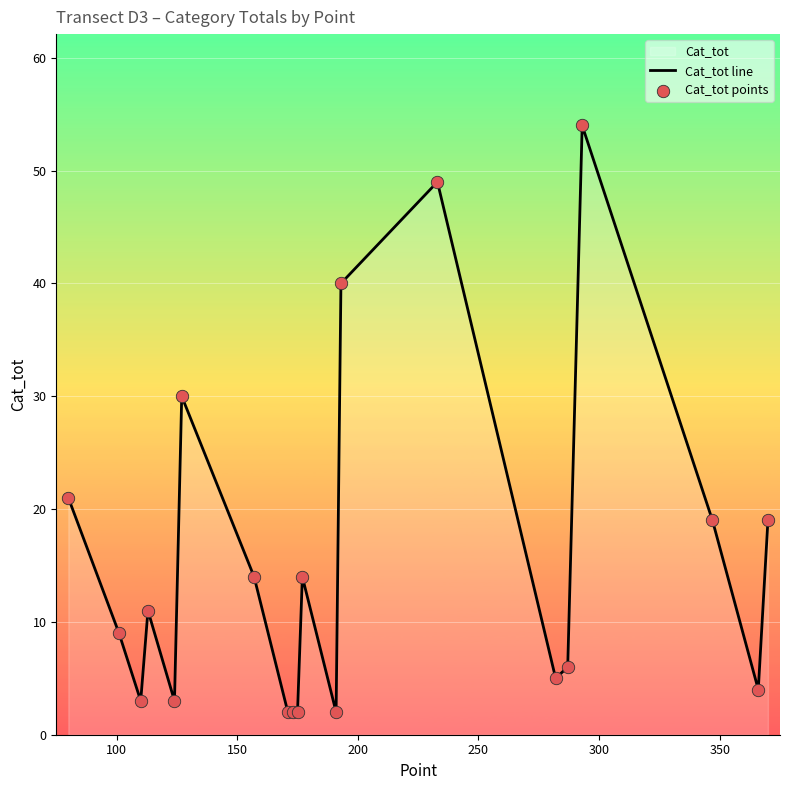

Which series has the largest total across all categories?

Cat_tot line